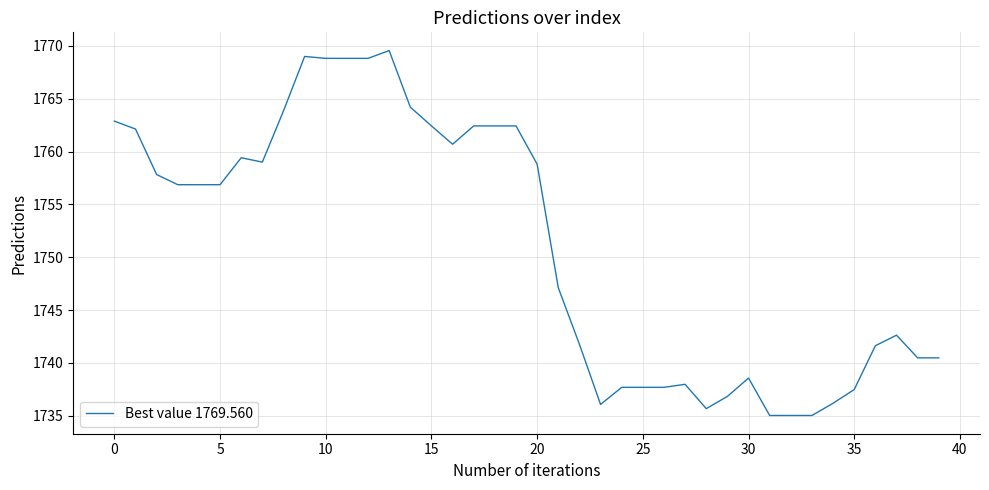

What is the minimum value shown in the chart?

1735.0